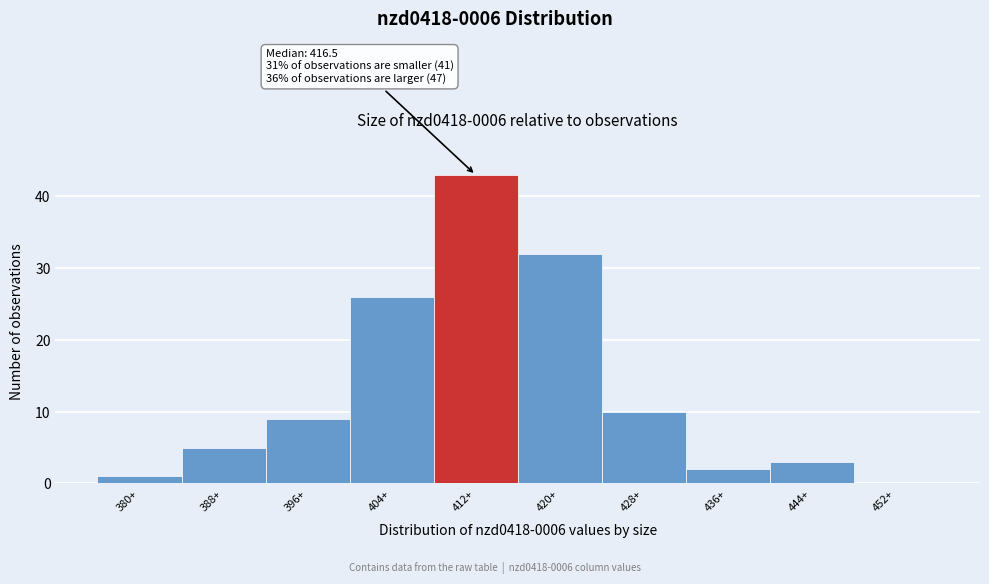

Reading left to right, extract all data points from this chart.

380+=1	388+=5	396+=9	404+=26	412+=43	420+=32	428+=10	436+=2	444+=3	452+=0